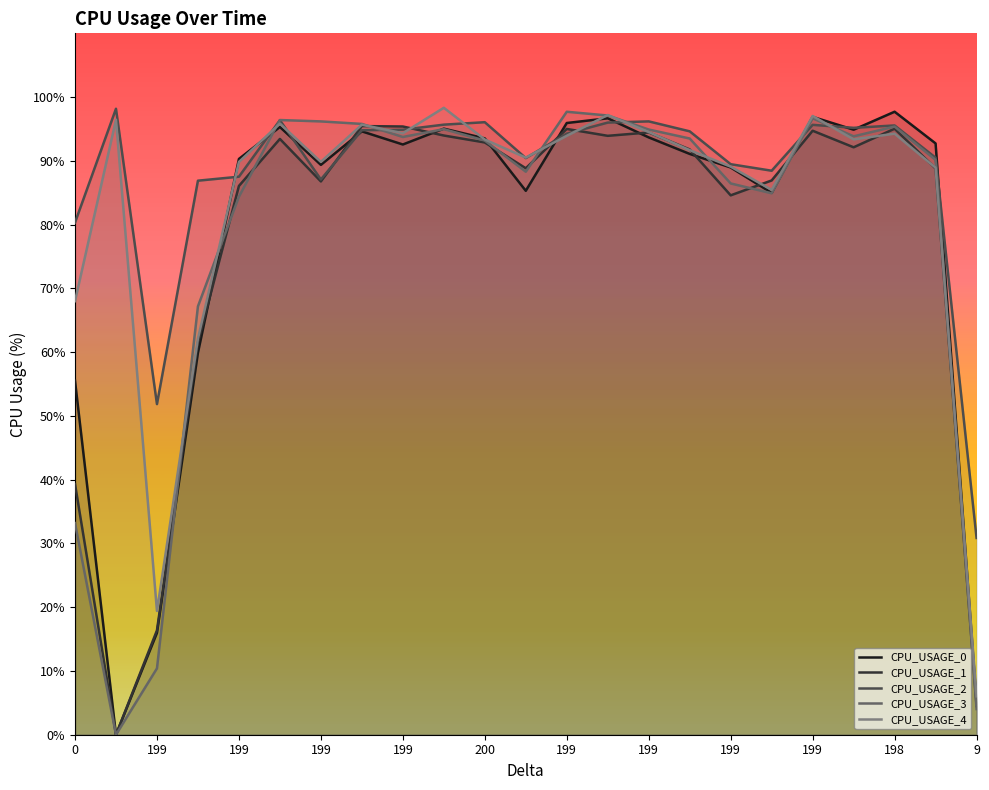

What is the sum of all CPU_USAGE_4 values?

1925.2